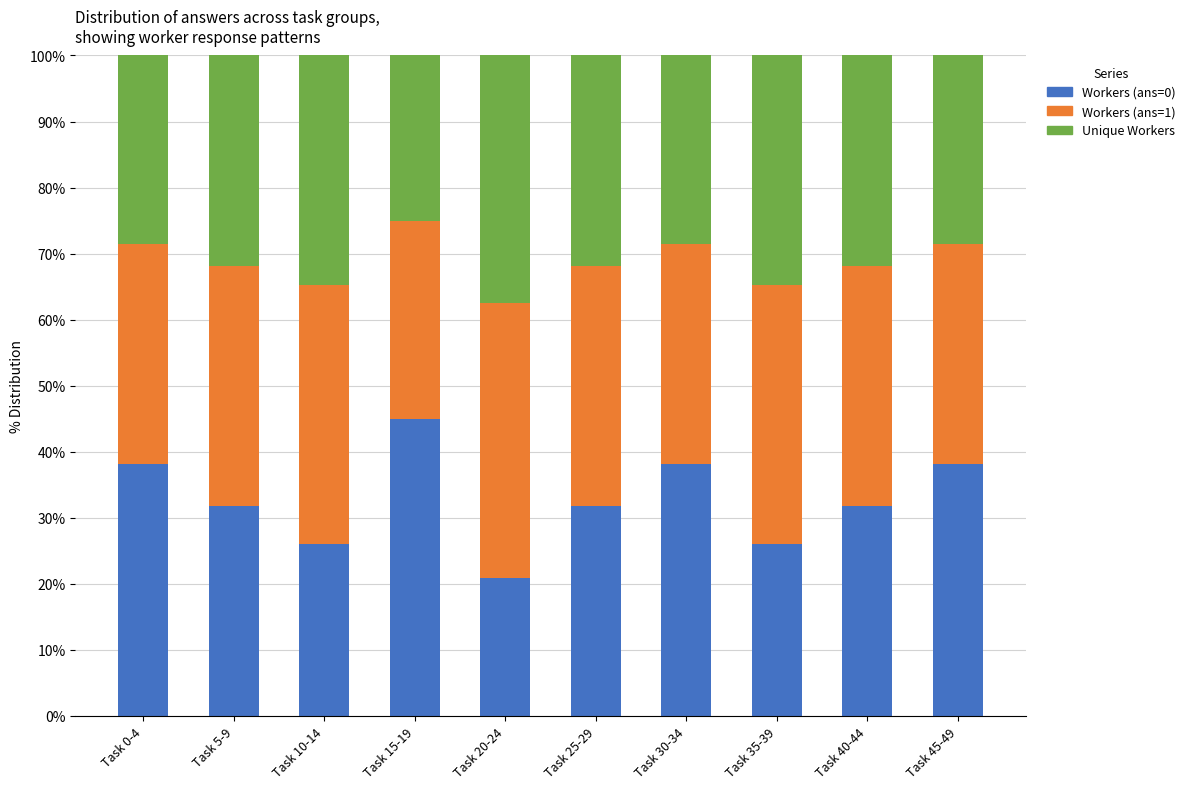

What is the difference between the Workers (ans=0) values at Task 5-9 and Task 0-4?

6.3